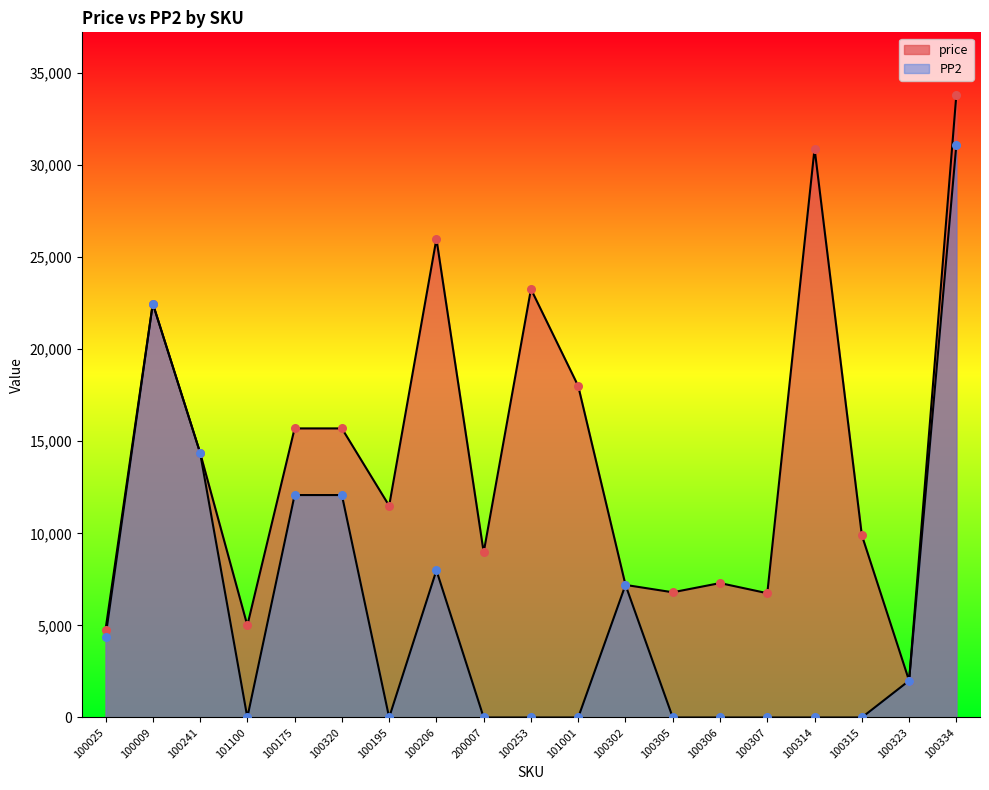

Which series has the largest total across all categories?

price